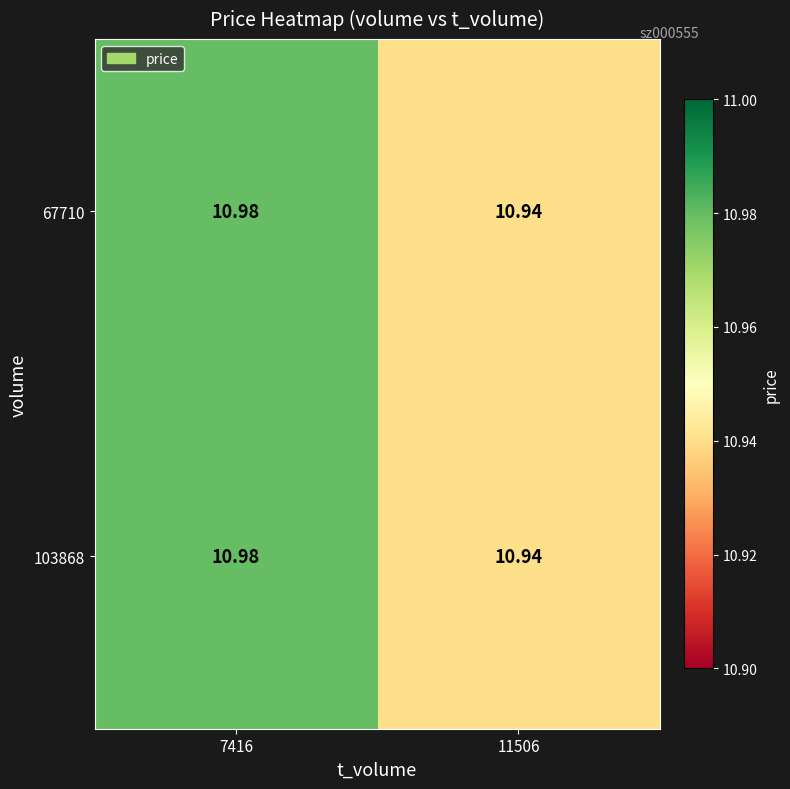

Which series has the largest total across all categories?

103868